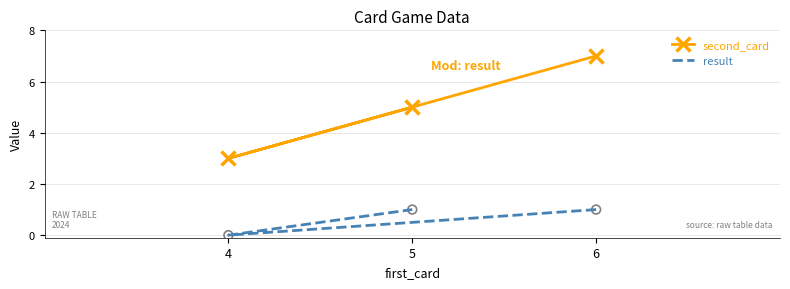

What are all the series names shown in the legend?

second_card, result